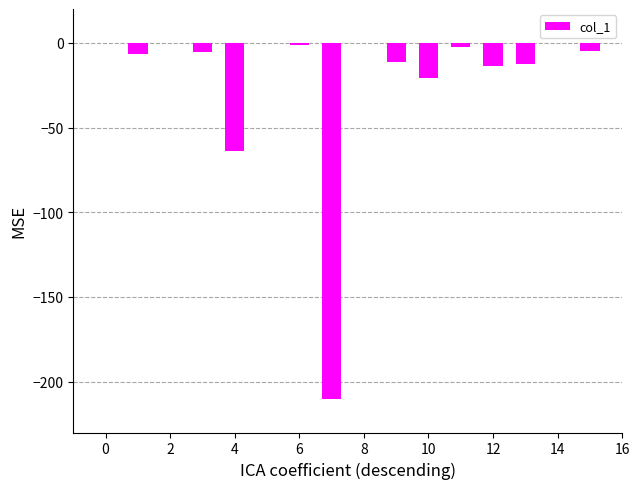

What is the sum of all values?

-353.6